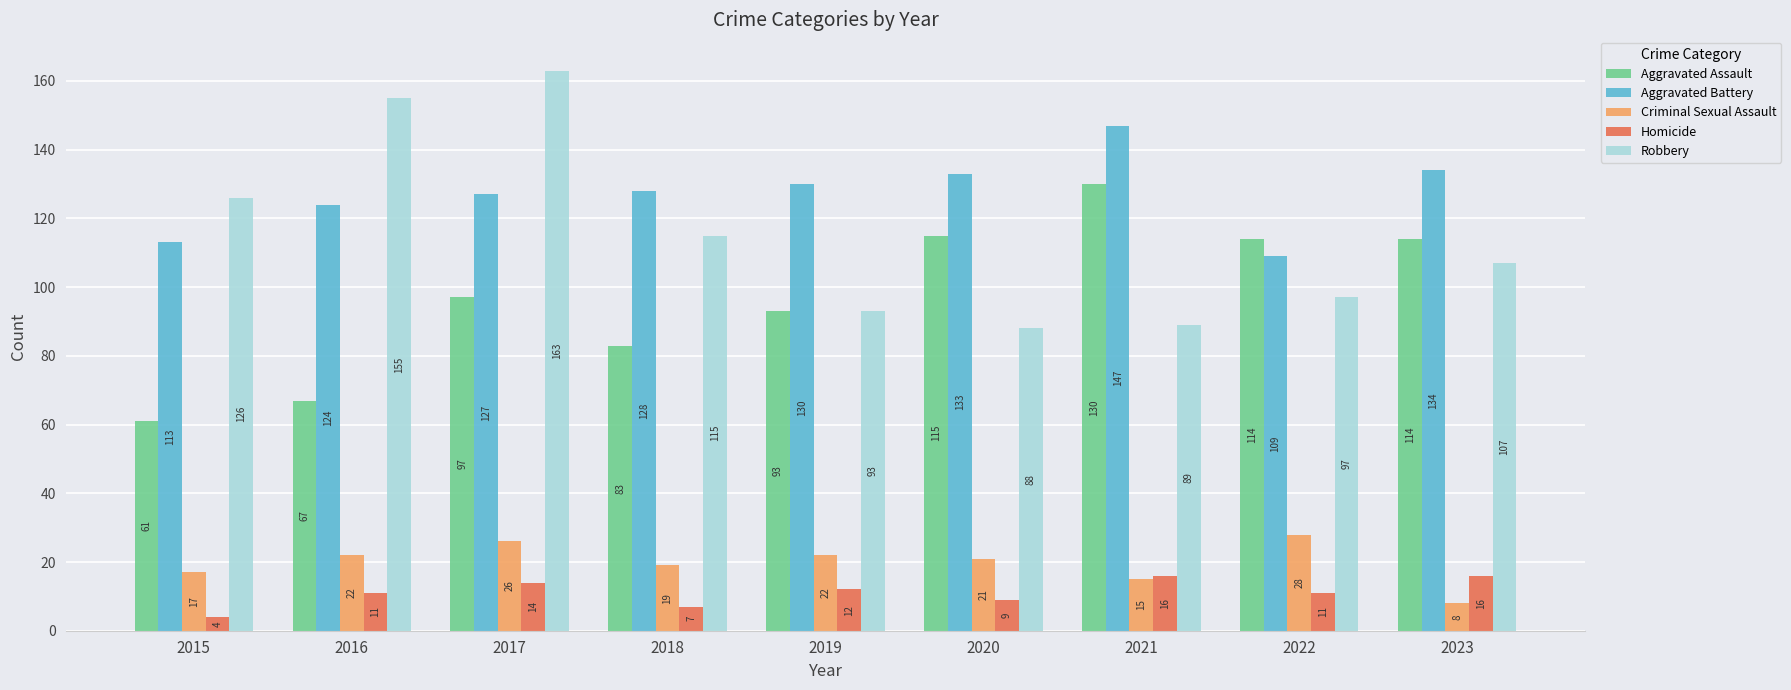

The Homicide series shows 25 at 2017. True or false?

False